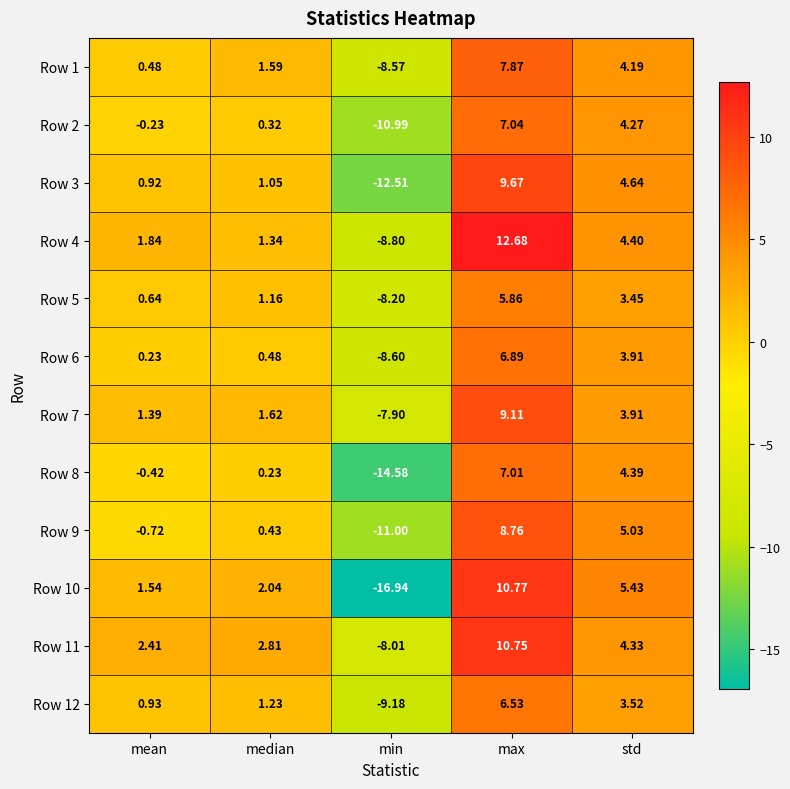

At which label does Row 11 first exceed 2?

mean